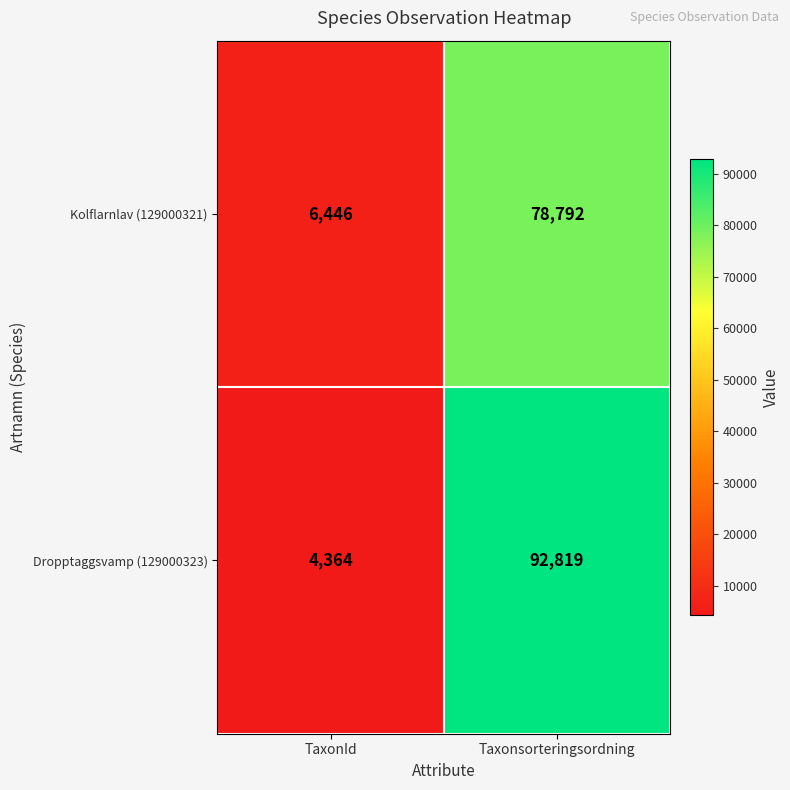

Rank the series by their average value, from lowest to highest.

Kolflarnlav (129000321), Dropptaggsvamp (129000323)